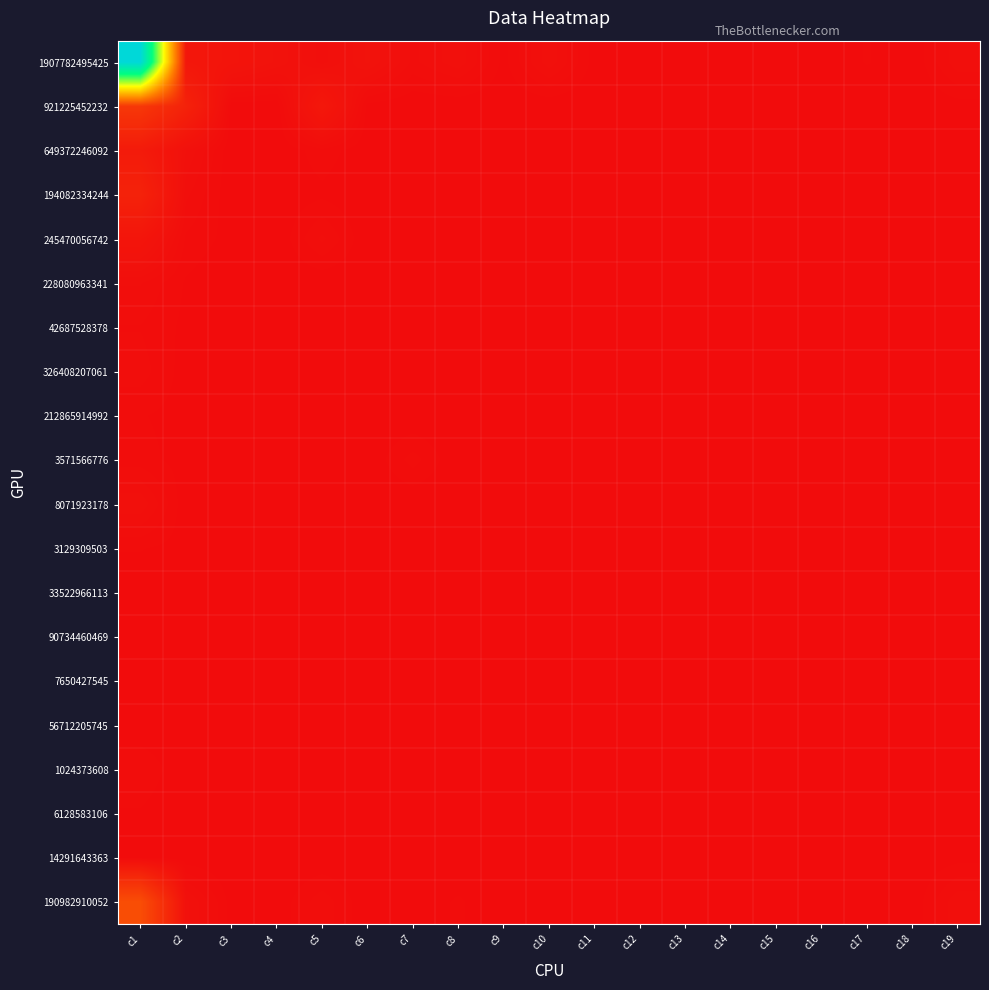

Reading left to right, transcribe all the data shown in this chart.

1907782495425: c1=1.0	c2=0.0	c3=0.0	c4=0.0	c5=0.0	c6=0.0	c7=0.0	c8=0.0	c9=0.0	c10=0.0	c11=0.0	c12=0.0	c13=0.0	c14=0.0	c15=0.0	c16=0.0	c17=0.0	c18=0.0	c19=0.0
921225452232: c1=0.1	c2=0.0	c3=0.0	c4=0.0	c5=0.0	c6=0.0	c7=0.0	c8=0.0	c9=0.0	c10=0.0	c11=0.0	c12=0.0	c13=0.0	c14=0.0	c15=0.0	c16=0.0	c17=0.0	c18=0.0	c19=0.0
649372246092: c1=0.0	c2=0.0	c3=0.0	c4=0.0	c5=0.0	c6=0.0	c7=0.0	c8=0.0	c9=0.0	c10=0.0	c11=0.0	c12=0.0	c13=0.0	c14=0.0	c15=0.0	c16=0.0	c17=0.0	c18=0.0	c19=0.0
194082334244: c1=0.0	c2=0.0	c3=0.0	c4=0.0	c5=0.0	c6=0.0	c7=0.0	c8=0.0	c9=0.0	c10=0.0	c11=0.0	c12=0.0	c13=0.0	c14=0.0	c15=0.0	c16=0.0	c17=0.0	c18=0.0	c19=0.0
245470056742: c1=0.0	c2=0.0	c3=0.0	c4=0.0	c5=0.0	c6=0.0	c7=0.0	c8=0.0	c9=0.0	c10=0.0	c11=0.0	c12=0.0	c13=0.0	c14=0.0	c15=0.0	c16=0.0	c17=0.0	c18=0.0	c19=0.0
228080963341: c1=0.0	c2=0.0	c3=0.0	c4=0.0	c5=0.0	c6=0.0	c7=0.0	c8=0.0	c9=0.0	c10=0.0	c11=0.0	c12=0.0	c13=0.0	c14=0.0	c15=0.0	c16=0.0	c17=0.0	c18=0.0	c19=0.0
42687528378: c1=0.0	c2=0.0	c3=0.0	c4=0.0	c5=0.0	c6=0.0	c7=0.0	c8=0.0	c9=0.0	c10=0.0	c11=0.0	c12=0.0	c13=0.0	c14=0.0	c15=0.0	c16=0.0	c17=0.0	c18=0.0	c19=0.0
326408207061: c1=0.0	c2=0.0	c3=0.0	c4=0.0	c5=0.0	c6=0.0	c7=0.0	c8=0.0	c9=0.0	c10=0.0	c11=0.0	c12=0.0	c13=0.0	c14=0.0	c15=0.0	c16=0.0	c17=0.0	c18=0.0	c19=0.0
212865914992: c1=0.0	c2=0.0	c3=0.0	c4=0.0	c5=0.0	c6=0.0	c7=0.0	c8=0.0	c9=0.0	c10=0.0	c11=0.0	c12=0.0	c13=0.0	c14=0.0	c15=0.0	c16=0.0	c17=0.0	c18=0.0	c19=0.0
3571566776: c1=0.0	c2=0.0	c3=0.0	c4=0.0	c5=0.0	c6=0.0	c7=0.0	c8=0.0	c9=0.0	c10=0.0	c11=0.0	c12=0.0	c13=0.0	c14=0.0	c15=0.0	c16=0.0	c17=0.0	c18=0.0	c19=0.0
8071923178: c1=0.0	c2=0.0	c3=0.0	c4=0.0	c5=0.0	c6=0.0	c7=0.0	c8=0.0	c9=0.0	c10=0.0	c11=0.0	c12=0.0	c13=0.0	c14=0.0	c15=0.0	c16=0.0	c17=0.0	c18=0.0	c19=0.0
3129309503: c1=0.0	c2=0.0	c3=0.0	c4=0.0	c5=0.0	c6=0.0	c7=0.0	c8=0.0	c9=0.0	c10=0.0	c11=0.0	c12=0.0	c13=0.0	c14=0.0	c15=0.0	c16=0.0	c17=0.0	c18=0.0	c19=0.0
33522966113: c1=0.0	c2=0.0	c3=0.0	c4=0.0	c5=0.0	c6=0.0	c7=0.0	c8=0.0	c9=0.0	c10=0.0	c11=0.0	c12=0.0	c13=0.0	c14=0.0	c15=0.0	c16=0.0	c17=0.0	c18=0.0	c19=0.0
90734460469: c1=0.0	c2=0.0	c3=0.0	c4=0.0	c5=0.0	c6=0.0	c7=0.0	c8=0.0	c9=0.0	c10=0.0	c11=0.0	c12=0.0	c13=0.0	c14=0.0	c15=0.0	c16=0.0	c17=0.0	c18=0.0	c19=0.0
7650427545: c1=0.0	c2=0.0	c3=0.0	c4=0.0	c5=0.0	c6=0.0	c7=0.0	c8=0.0	c9=0.0	c10=0.0	c11=0.0	c12=0.0	c13=0.0	c14=0.0	c15=0.0	c16=0.0	c17=0.0	c18=0.0	c19=0.0
56712205745: c1=0.0	c2=0.0	c3=0.0	c4=0.0	c5=0.0	c6=0.0	c7=0.0	c8=0.0	c9=0.0	c10=0.0	c11=0.0	c12=0.0	c13=0.0	c14=0.0	c15=0.0	c16=0.0	c17=0.0	c18=0.0	c19=0.0
1024373608: c1=0.0	c2=0.0	c3=0.0	c4=0.0	c5=0.0	c6=0.0	c7=0.0	c8=0.0	c9=0.0	c10=0.0	c11=0.0	c12=0.0	c13=0.0	c14=0.0	c15=0.0	c16=0.0	c17=0.0	c18=0.0	c19=0.0
6128583106: c1=0.0	c2=0.0	c3=0.0	c4=0.0	c5=0.0	c6=0.0	c7=0.0	c8=0.0	c9=0.0	c10=0.0	c11=0.0	c12=0.0	c13=0.0	c14=0.0	c15=0.0	c16=0.0	c17=0.0	c18=0.0	c19=0.0
14291643363: c1=0.0	c2=0.0	c3=0.0	c4=0.0	c5=0.0	c6=0.0	c7=0.0	c8=0.0	c9=0.0	c10=0.0	c11=0.0	c12=0.0	c13=0.0	c14=0.0	c15=0.0	c16=0.0	c17=0.0	c18=0.0	c19=0.0
190982910052: c1=0.1	c2=0.0	c3=0.0	c4=0.0	c5=0.0	c6=0.0	c7=0.0	c8=0.0	c9=0.0	c10=0.0	c11=0.0	c12=0.0	c13=0.0	c14=0.0	c15=0.0	c16=0.0	c17=0.0	c18=0.0	c19=0.0